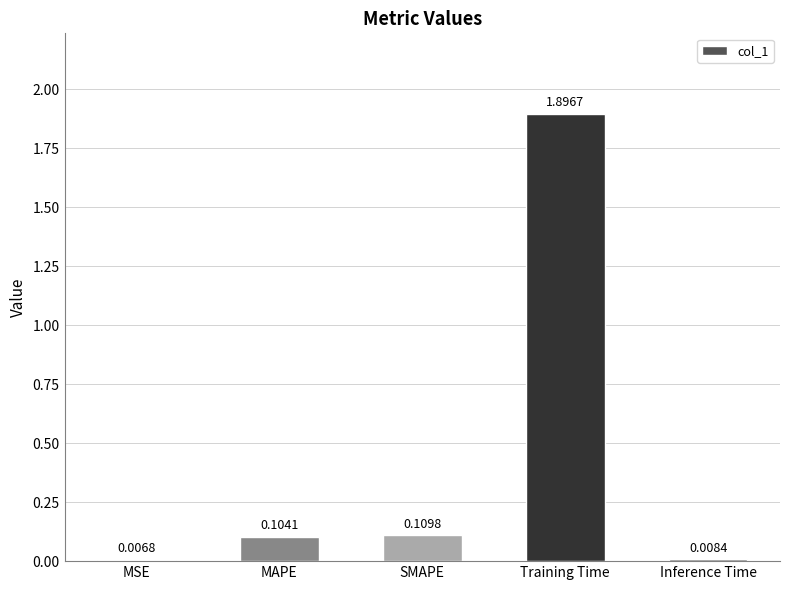

Rank the categories by value from highest to lowest.

Training Time, SMAPE, MAPE, Inference Time, MSE